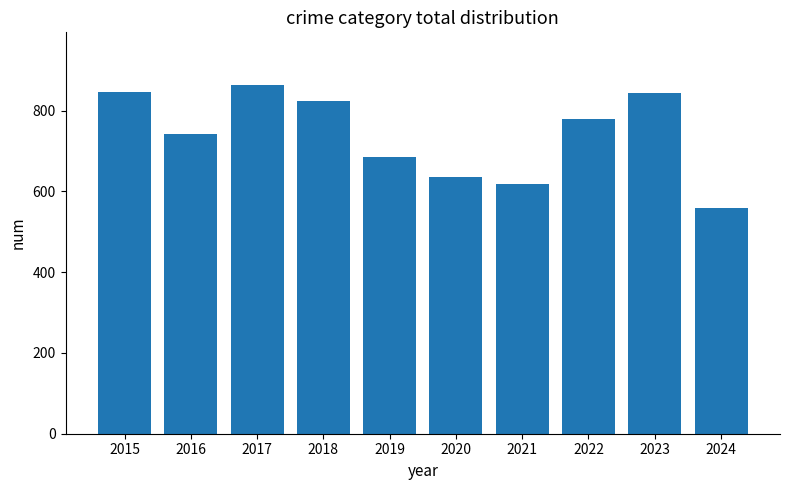

Between 2015 and 2017, which is larger?

2017